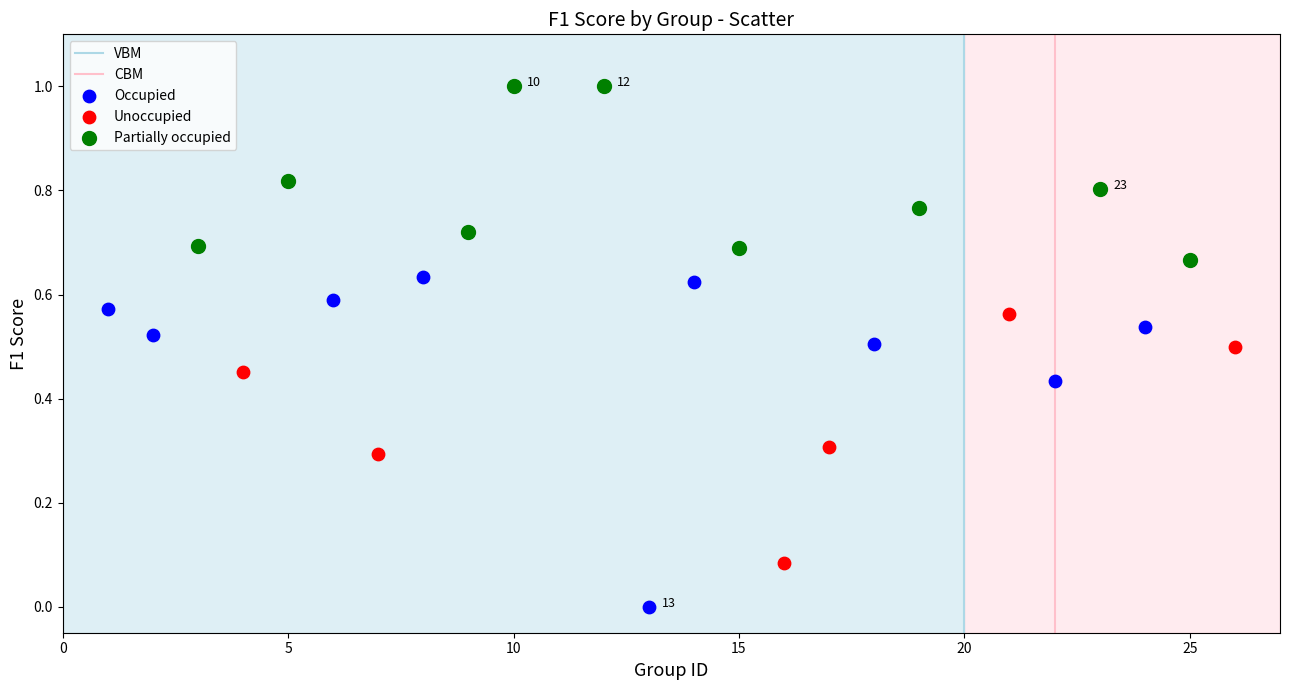

Which series reaches the maximum Y coordinate?

Partially occupied